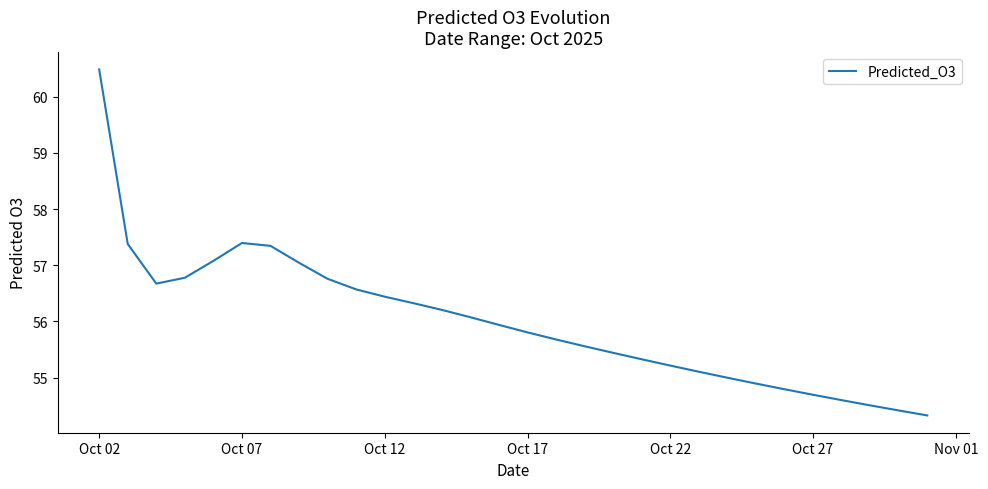

What is the difference between the maximum and minimum values?

6.2